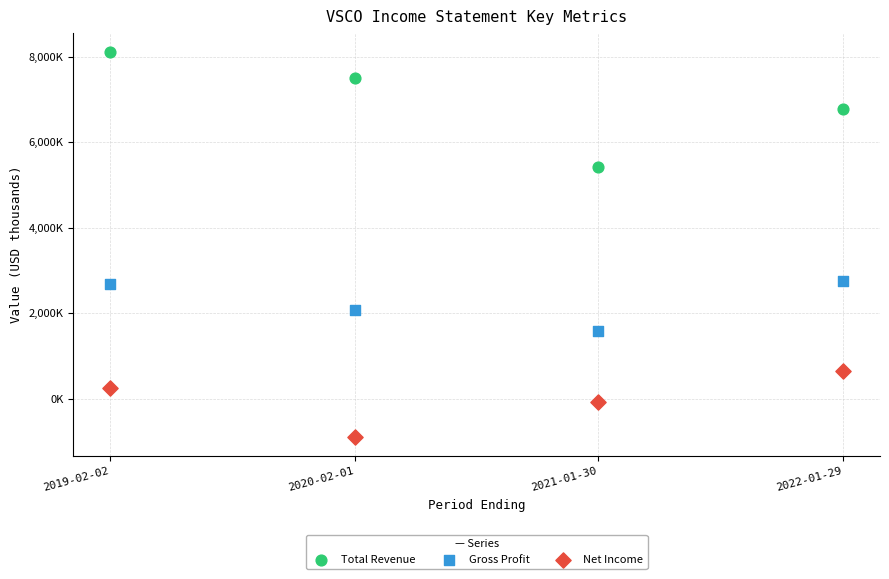

Which series contains the highest Y value?

Total Revenue